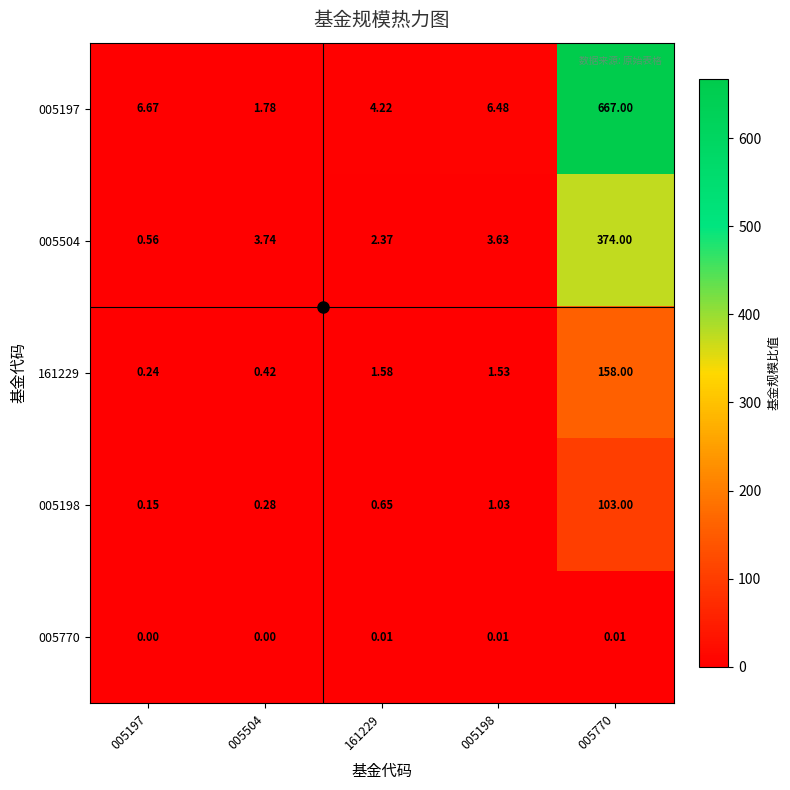

Is the value of 005770 at 005770 greater than the value of 161229 at 005197?

No